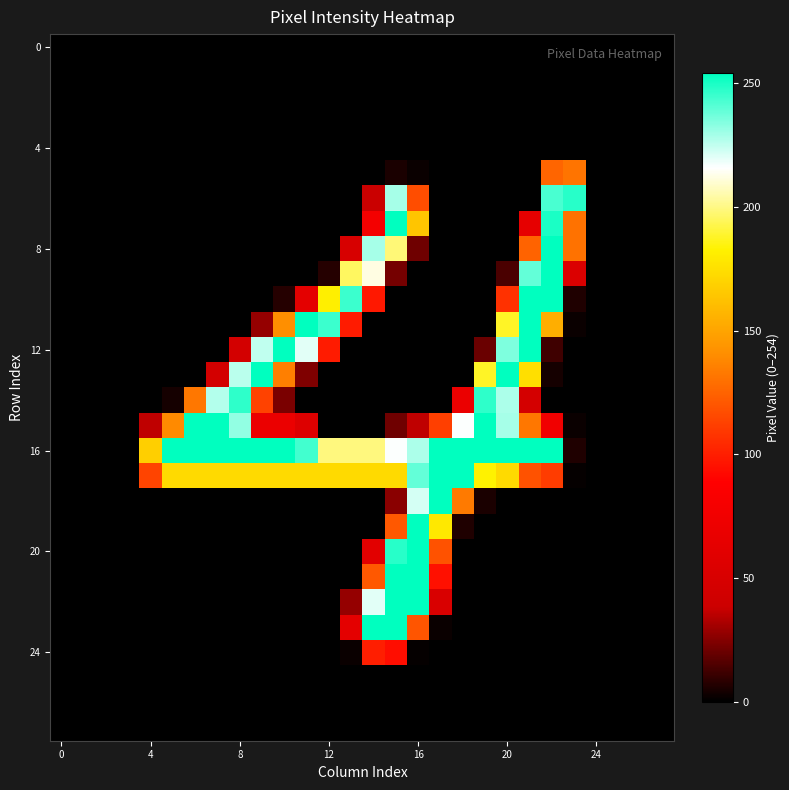

At how many categories does at least one series exceed 209?

19